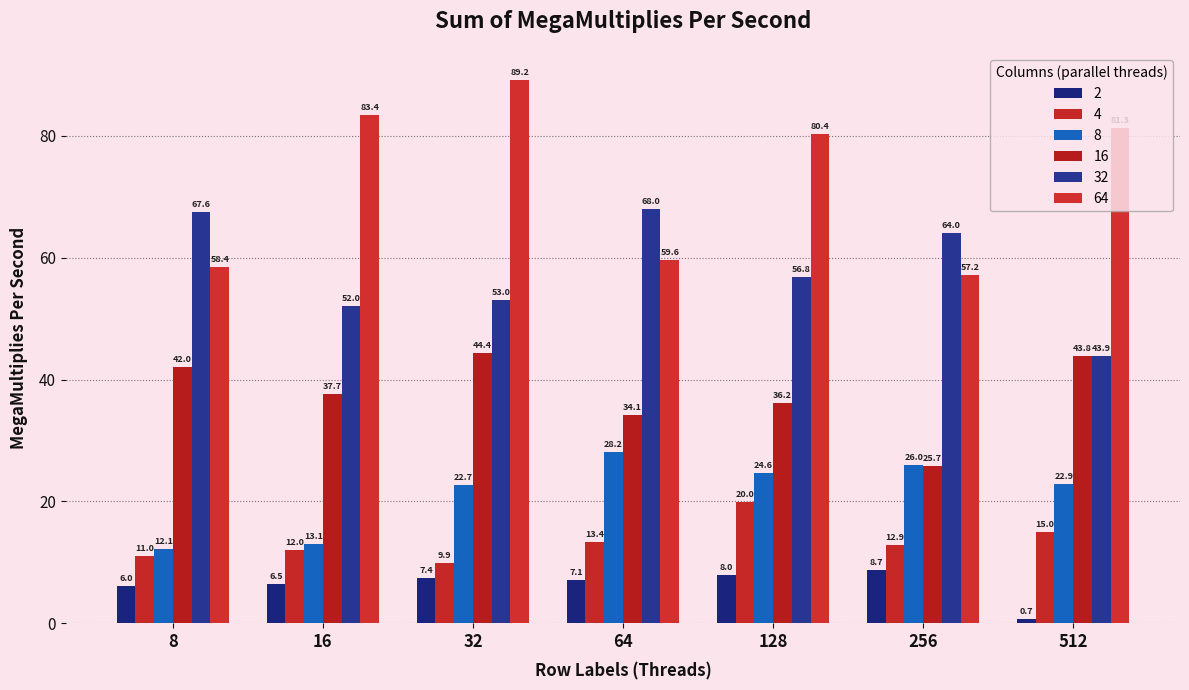

Which series has the largest total across all categories?

64